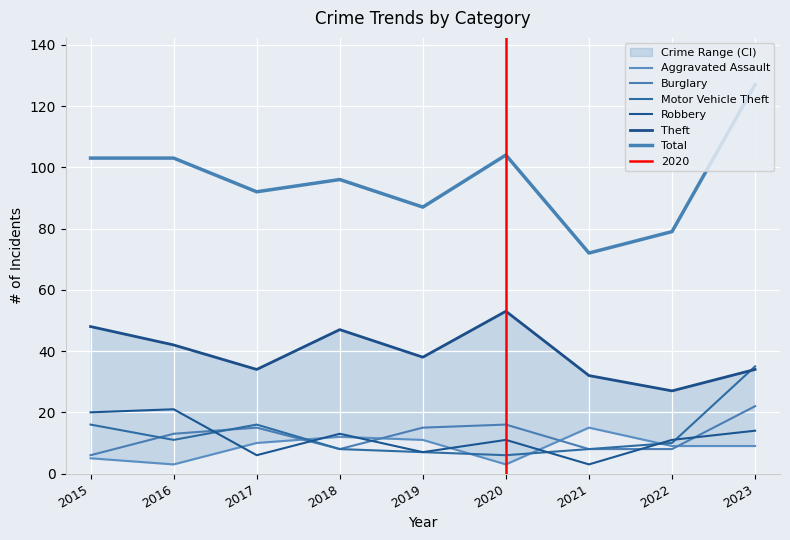

How many lines are shown in the chart?

6